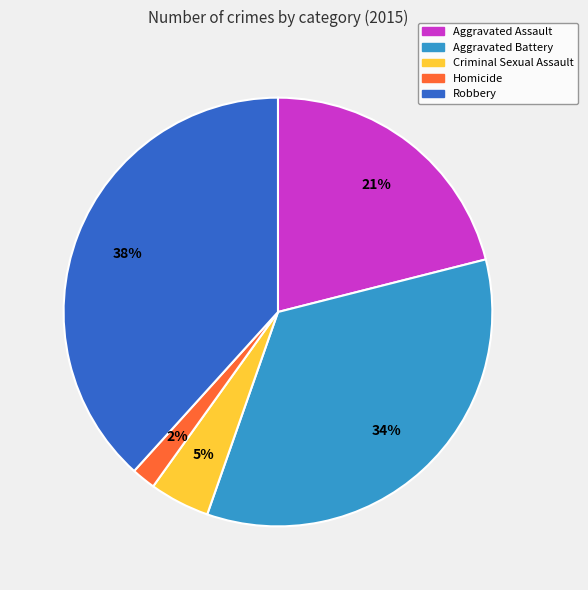

To the nearest percent, what is the combined percentage of Criminal Sexual Assault and Robbery?

43%